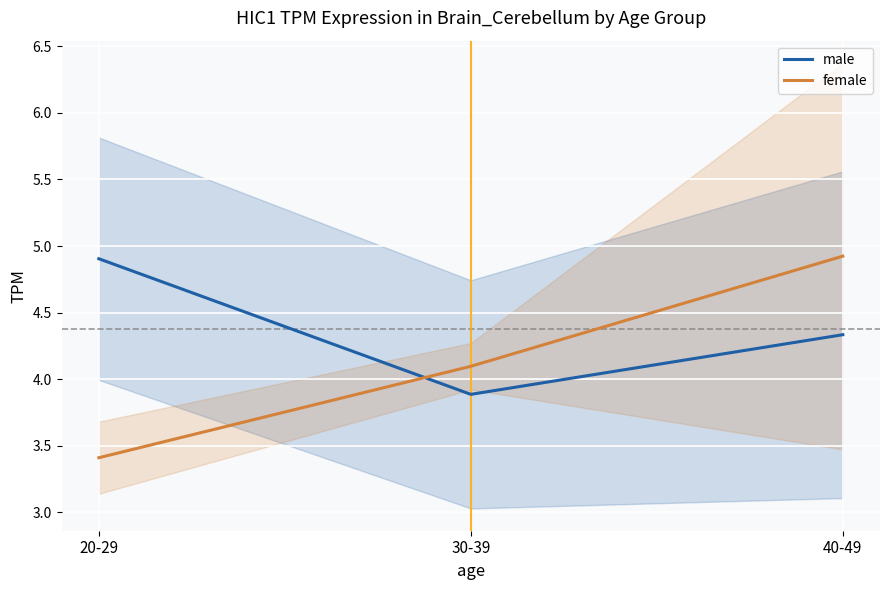

How many data points in female are less than 4?

1